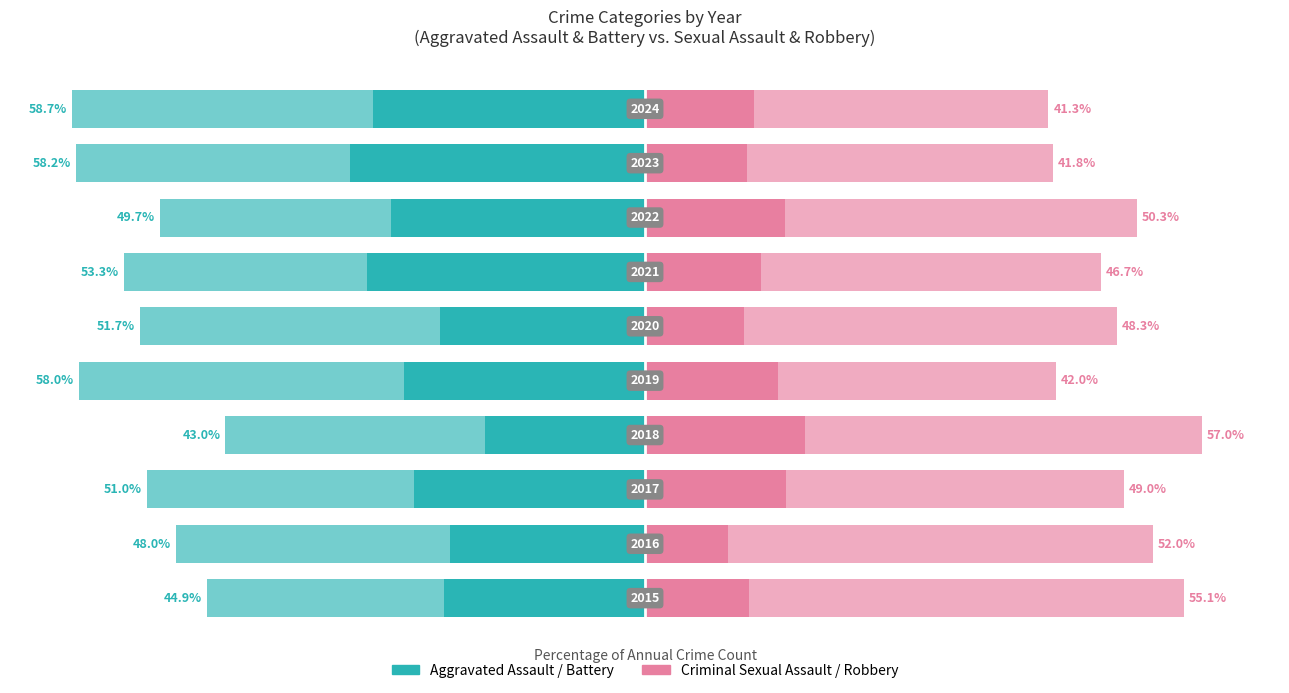

Are the bars horizontal?

Yes